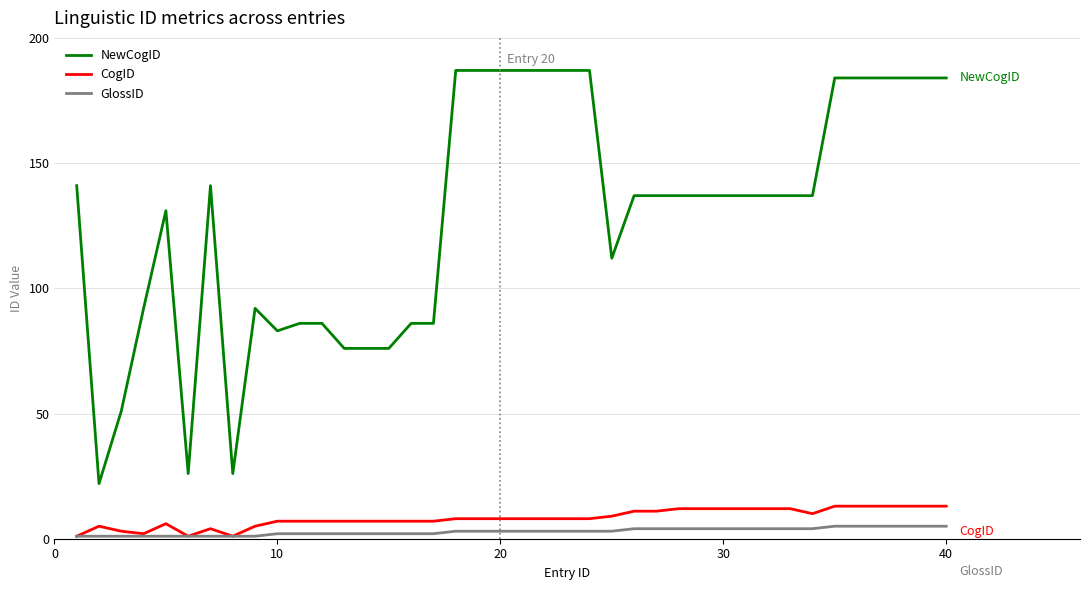

What is the sum of all CogID values?

331